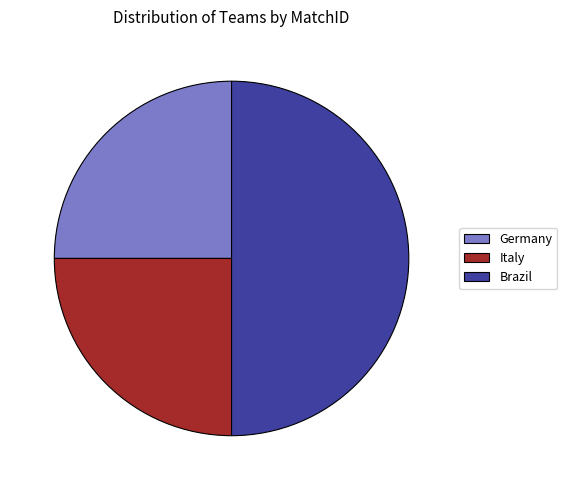

The Italy slice represents 25% of the pie. True or false?

True